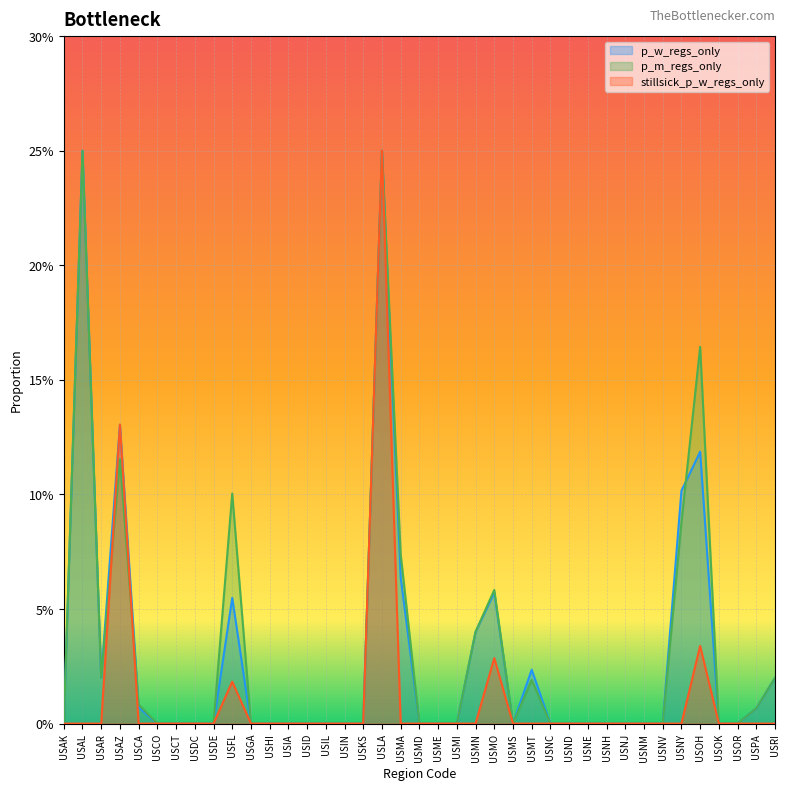

Between USCA and USRI, which series saw the biggest shift?

p_w_regs_only